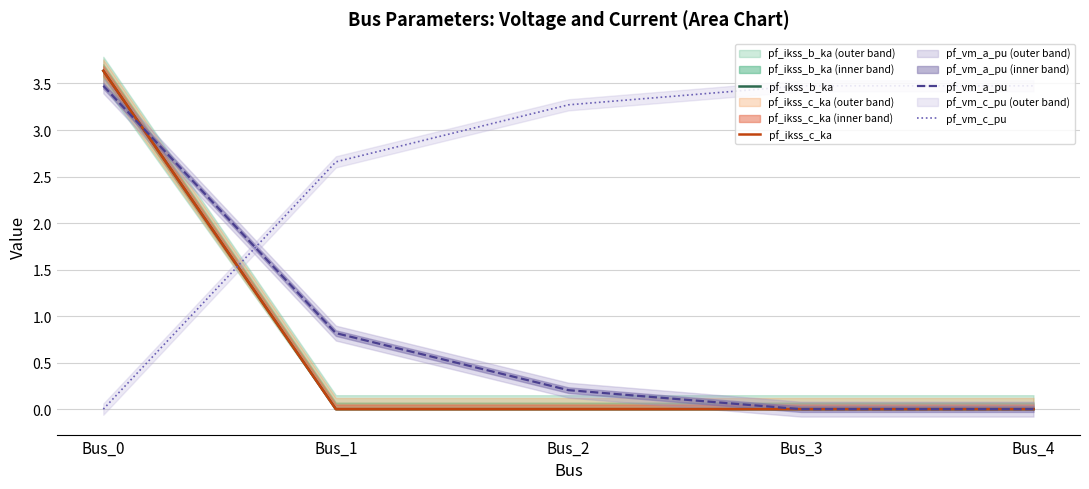

Which series has the largest total across all categories?

pf_vm_c_pu